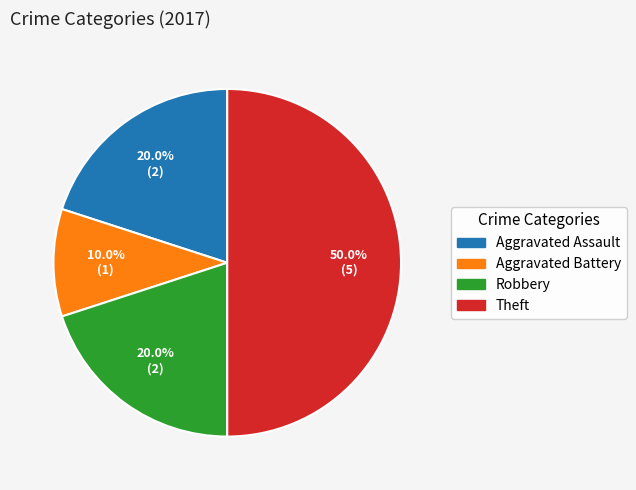

Is Aggravated Assault the majority of the pie?

No